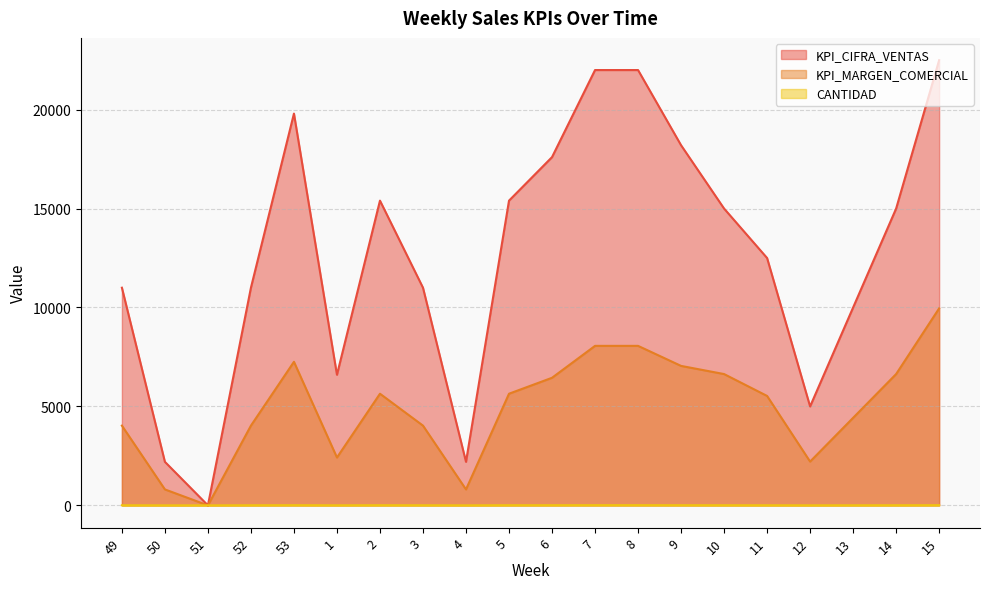

List the series in order of their overall mean, highest first.

KPI_CIFRA_VENTAS, KPI_MARGEN_COMERCIAL, CANTIDAD